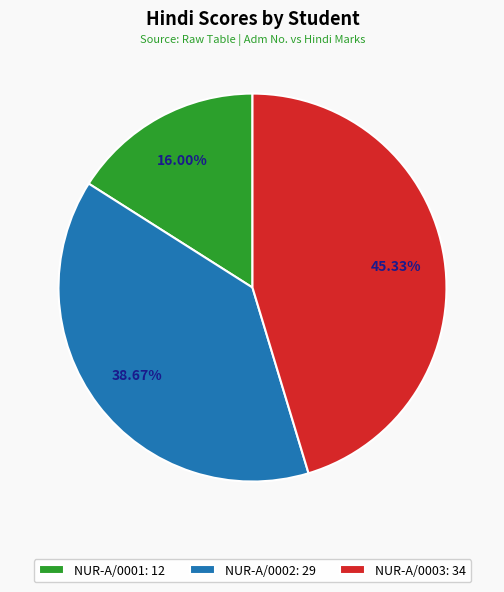

To the nearest percent, what is the combined percentage of NUR-A/0002 and NUR-A/0001?

55%